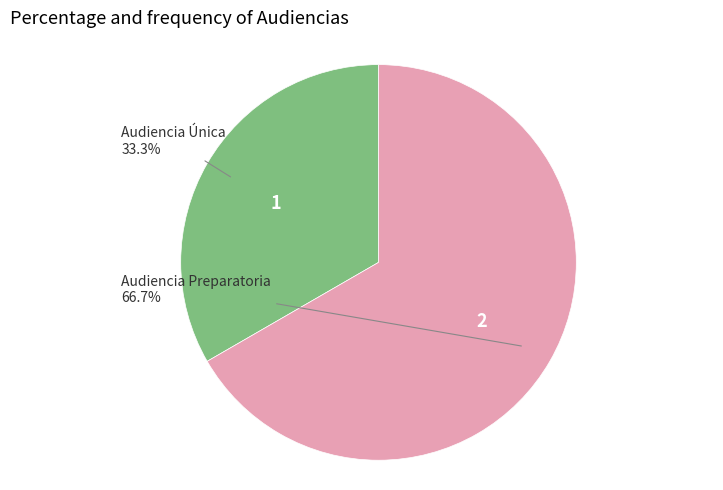

Which slice is the largest?

Audiencia Preparatoria